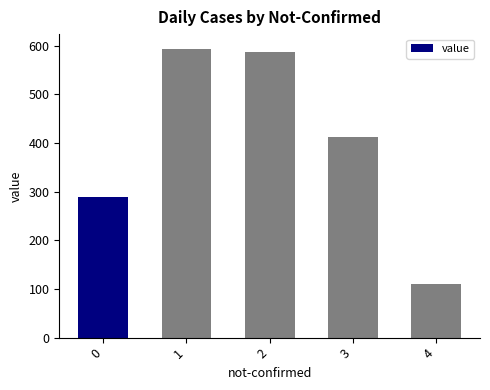

What is the ratio of the value at 1 to the value at 3?

1.4